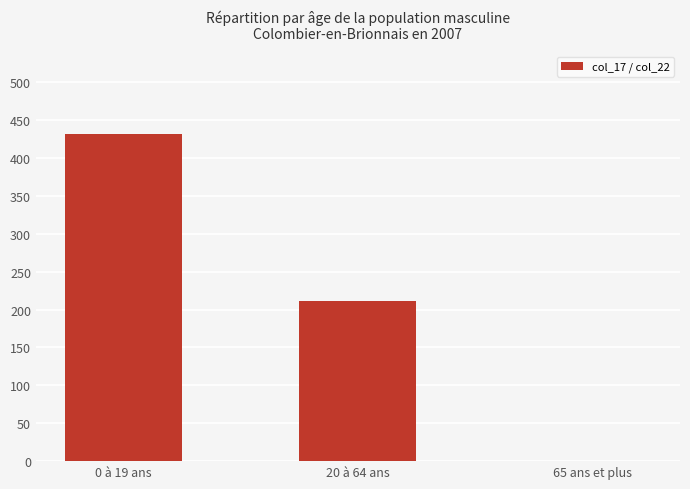

What is the approximate value at 20 à 64 ans?

211.4